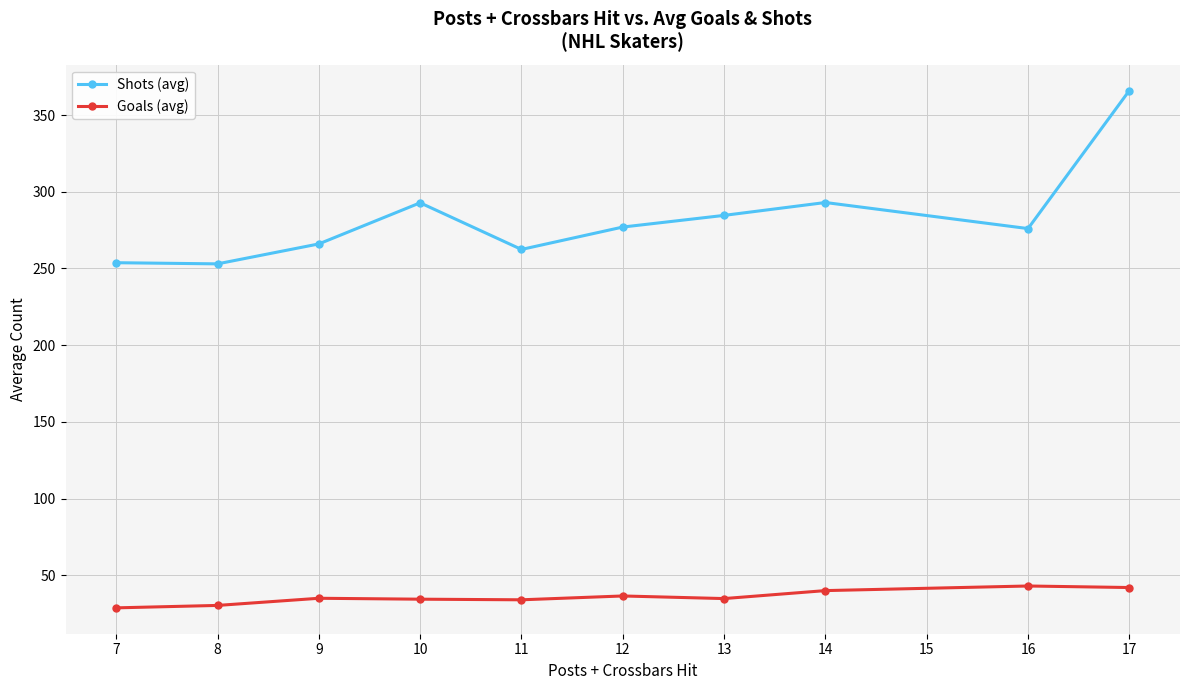

True or false: Shots (avg) and Goals (avg) cross at least once.

False